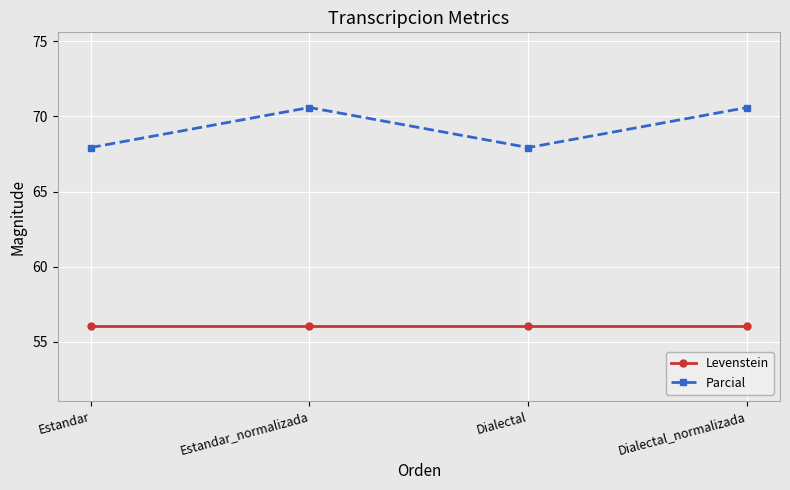

Which series has the widest spread of values?

Parcial